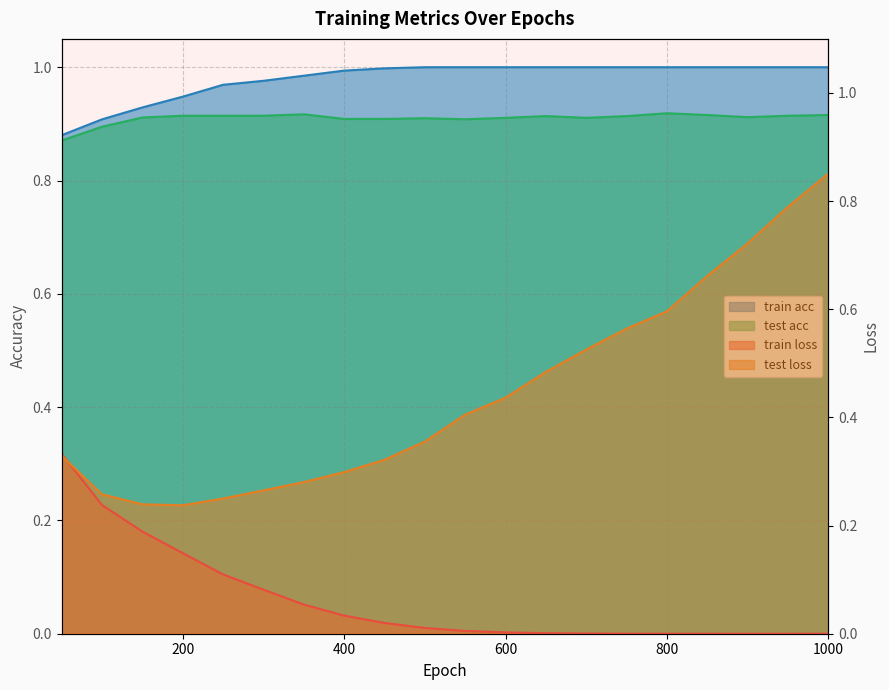

What are all the series names shown in the legend?

train loss, test loss, train acc, test acc